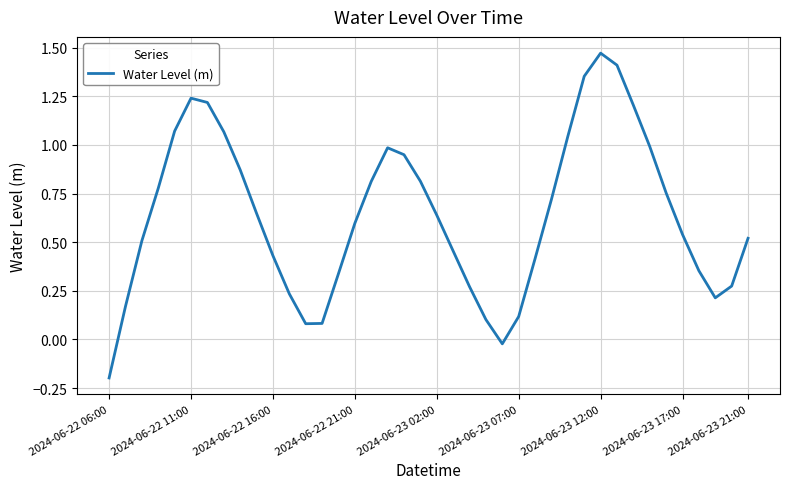

What is the difference between the maximum and minimum values?

1.7